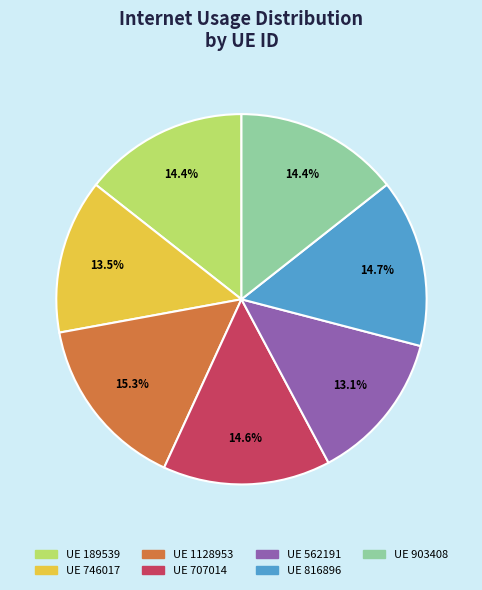

Is there a majority slice in this chart?

No